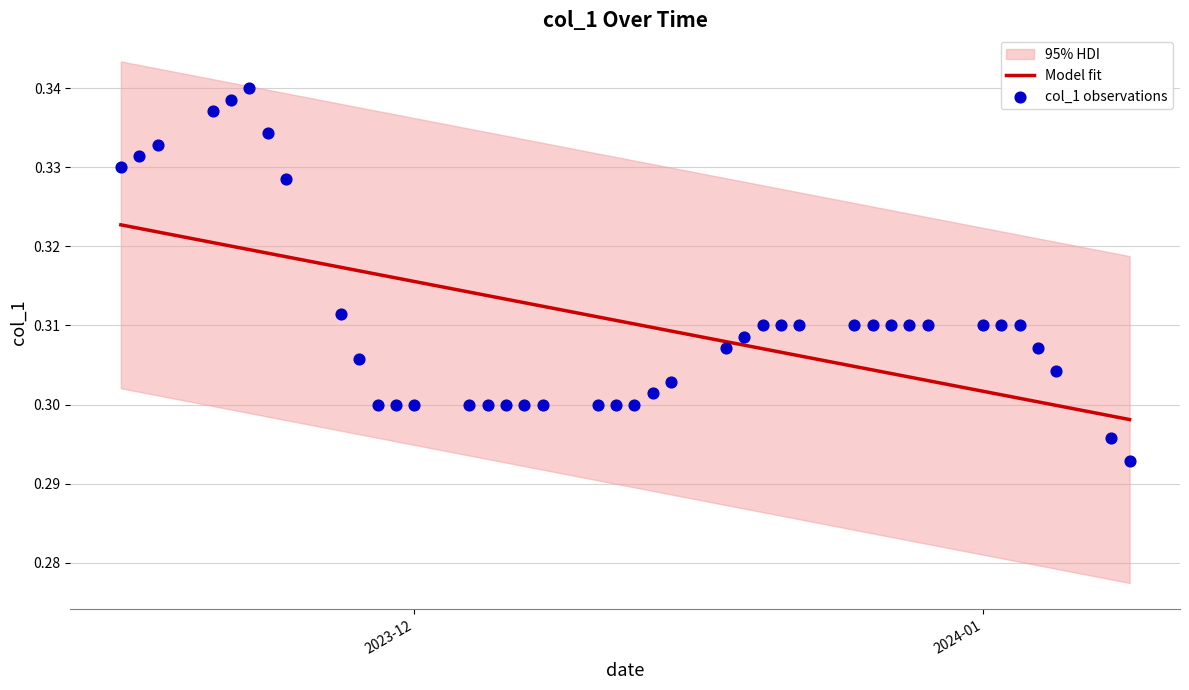

Which has a higher value, 2023-12-12 or 2024-01-01?

2024-01-01